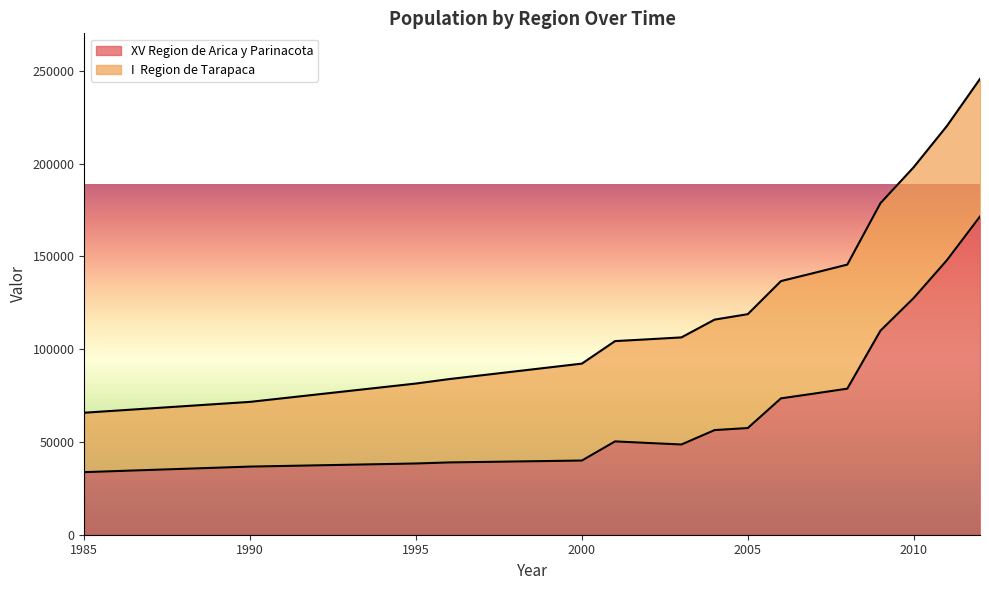

Does the chart have visible grid lines?

No